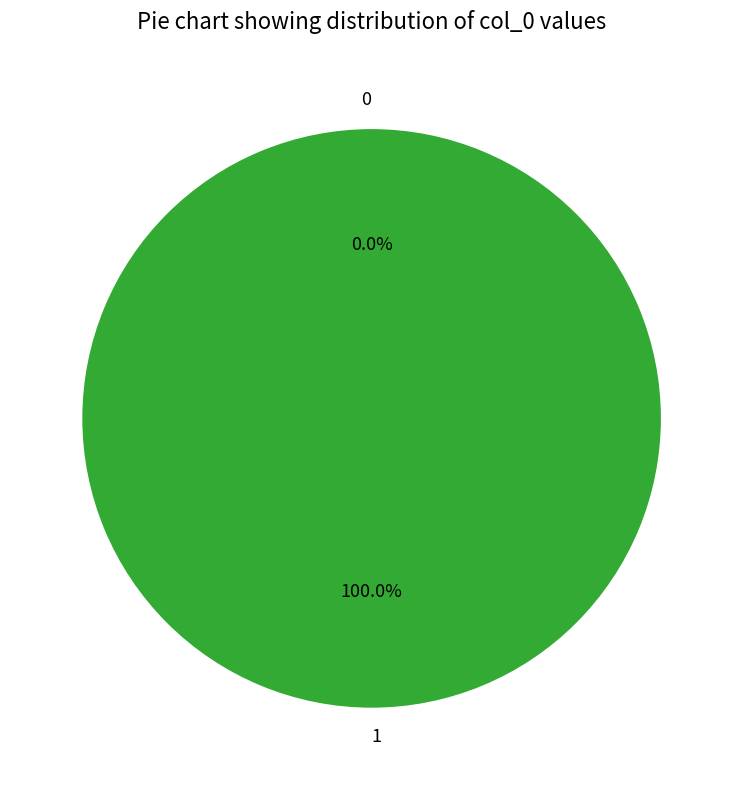

Rank the categories by value from lowest to highest.

0, 1